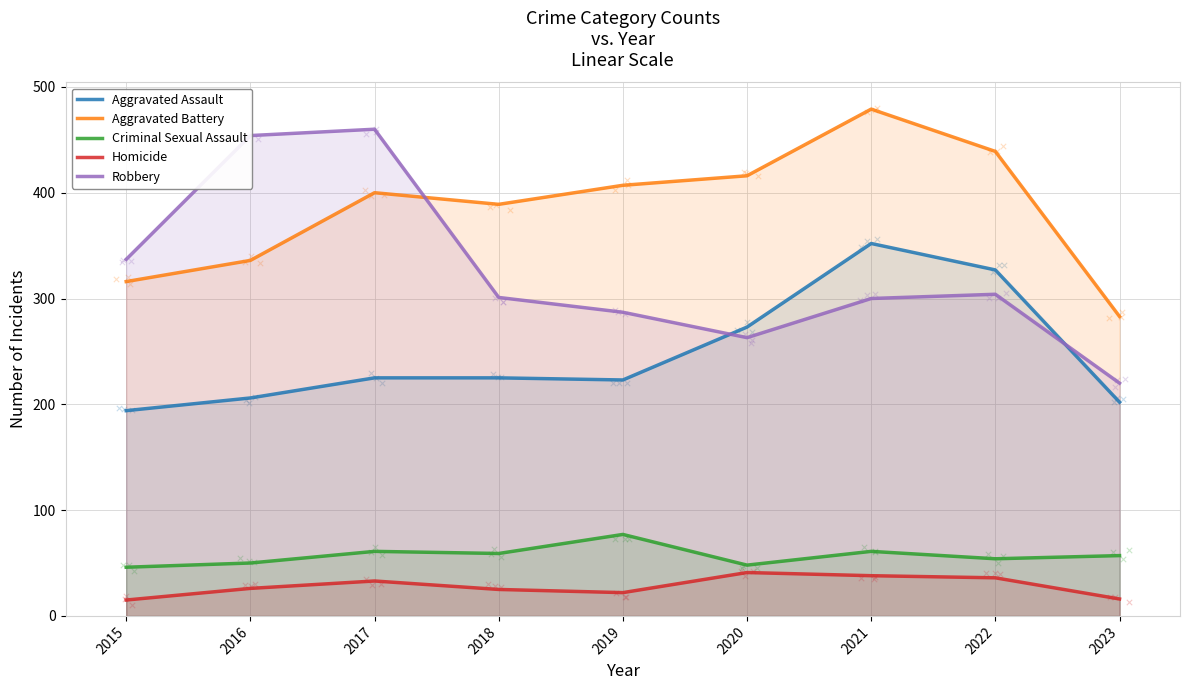

Which series has the largest total across all categories?

Aggravated Battery